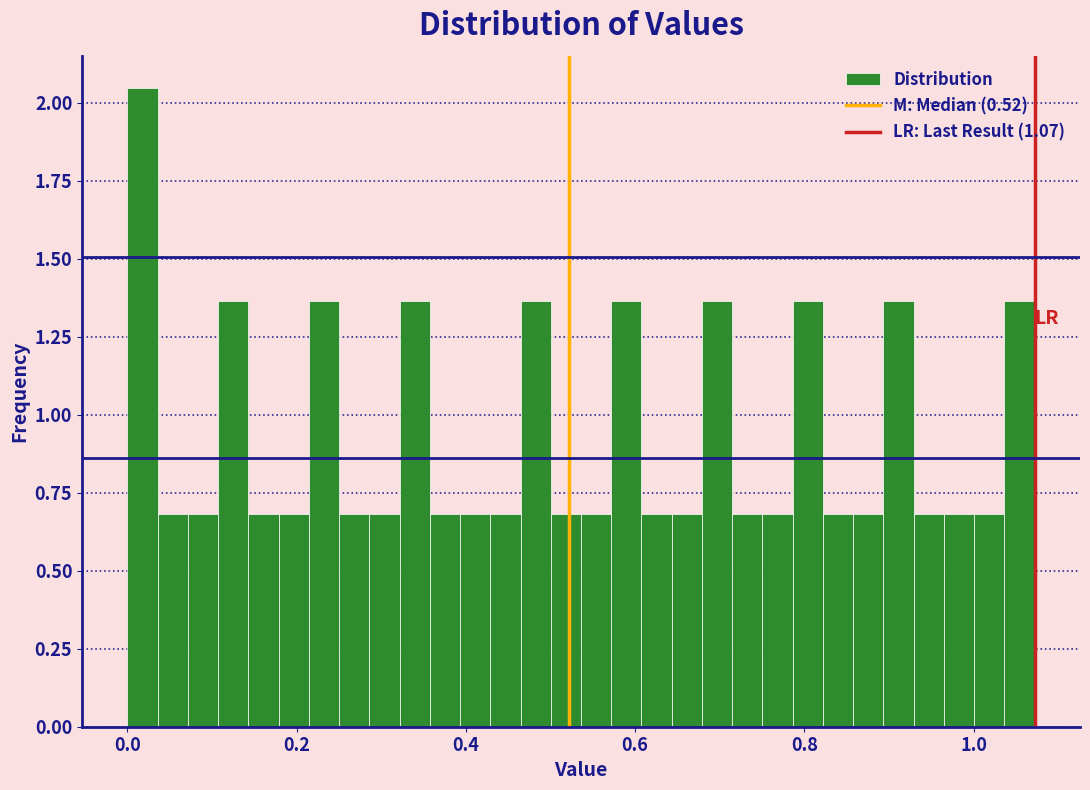

Around what value on the x-axis is the tallest bar? Give the approximate position of its centre, as read against the axis.

0.02